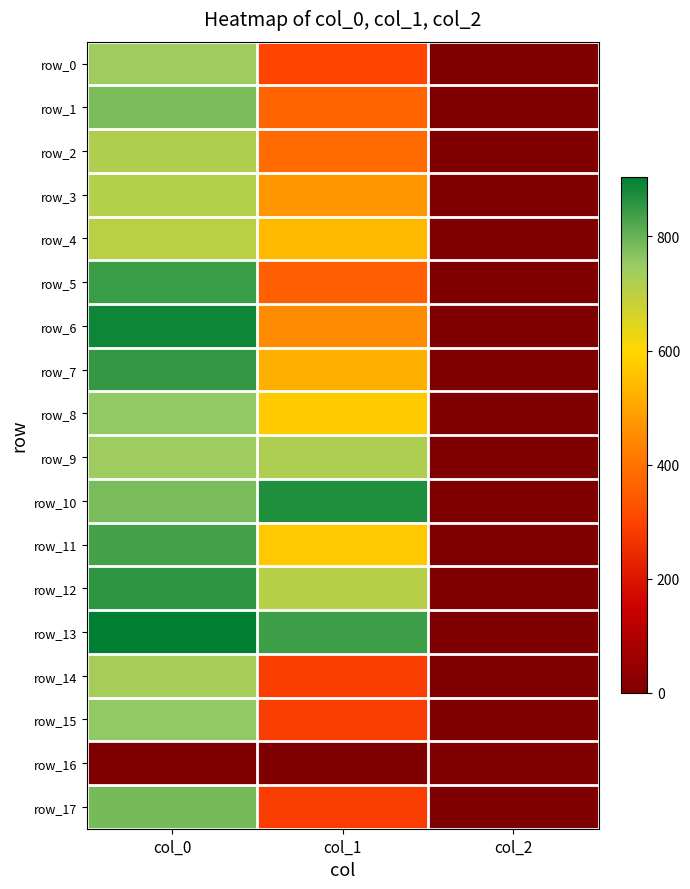

Reading left to right, what are all the values shown in this chart?

row_0: 743.3	300.4	2.0
row_1: 783.3	367.9	2.0
row_2: 716.7	381.4	2.0
row_3: 710.0	472.5	2.0
row_4: 703.3	540.0	2.0
row_5: 846.7	357.8	2.0
row_6: 886.7	448.9	2.0
row_7: 853.3	519.8	2.0
row_8: 756.7	573.8	2.0
row_9: 743.3	722.2	2.0
row_10: 780.0	870.8	2.0
row_11: 833.3	570.4	2.0
row_12: 856.7	708.8	2.0
row_13: 903.3	840.4	2.0
row_14: 733.3	286.9	2.0
row_15: 756.7	283.5	2.0
row_16: 0.0	0.0	0.0
row_17: 786.7	283.5	2.0